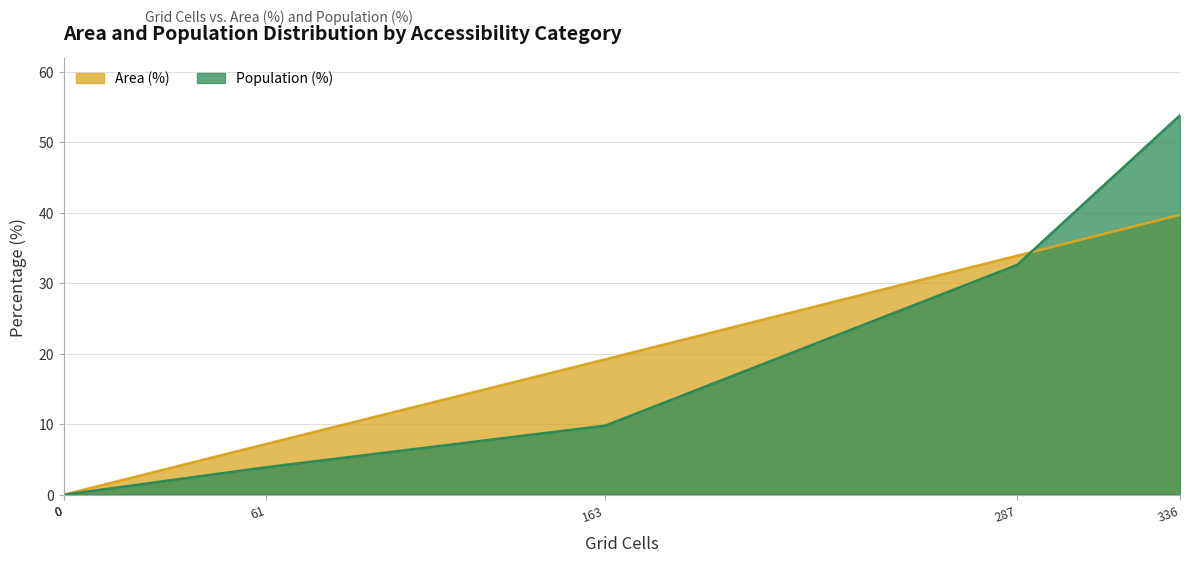

How many values in Population (%) are above zero?

4